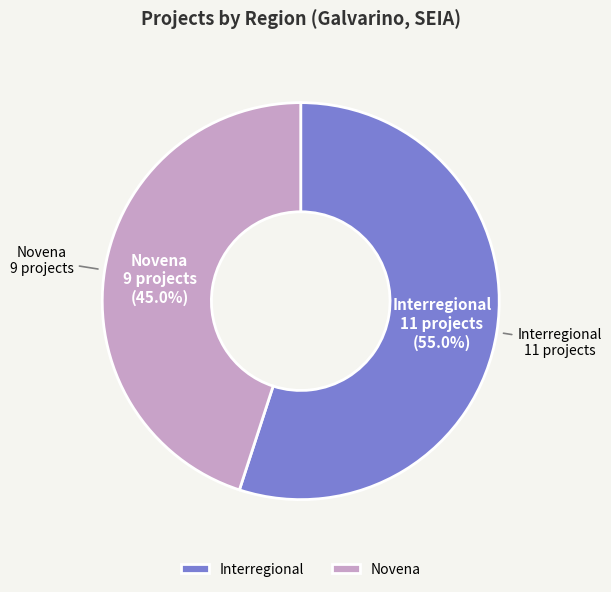

To the nearest percent, what portion does Novena represent?

45%